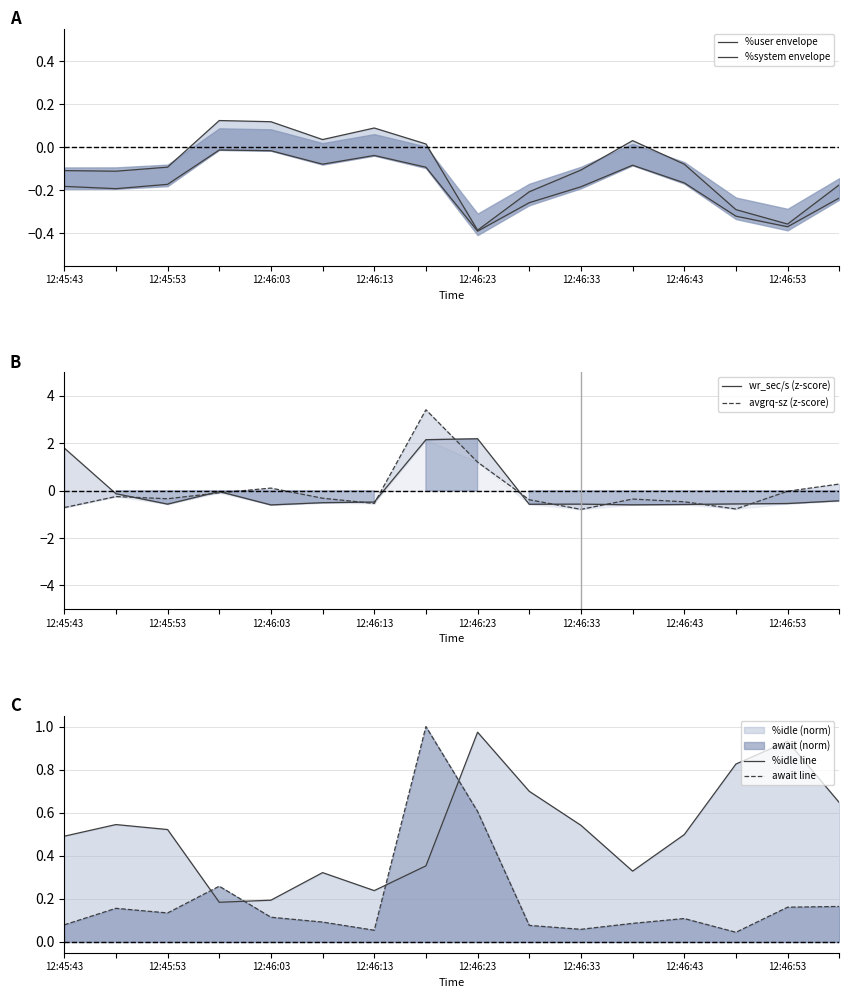

How many lines are shown in the chart?

6